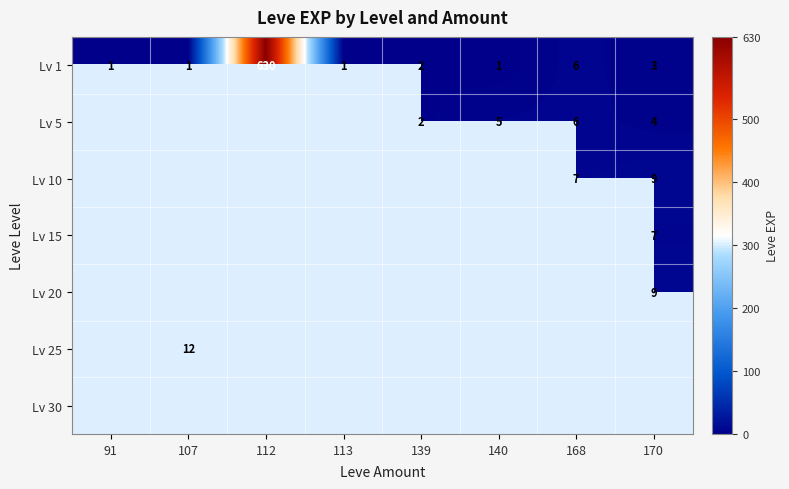

What is the minimum value shown in the chart?

1.0